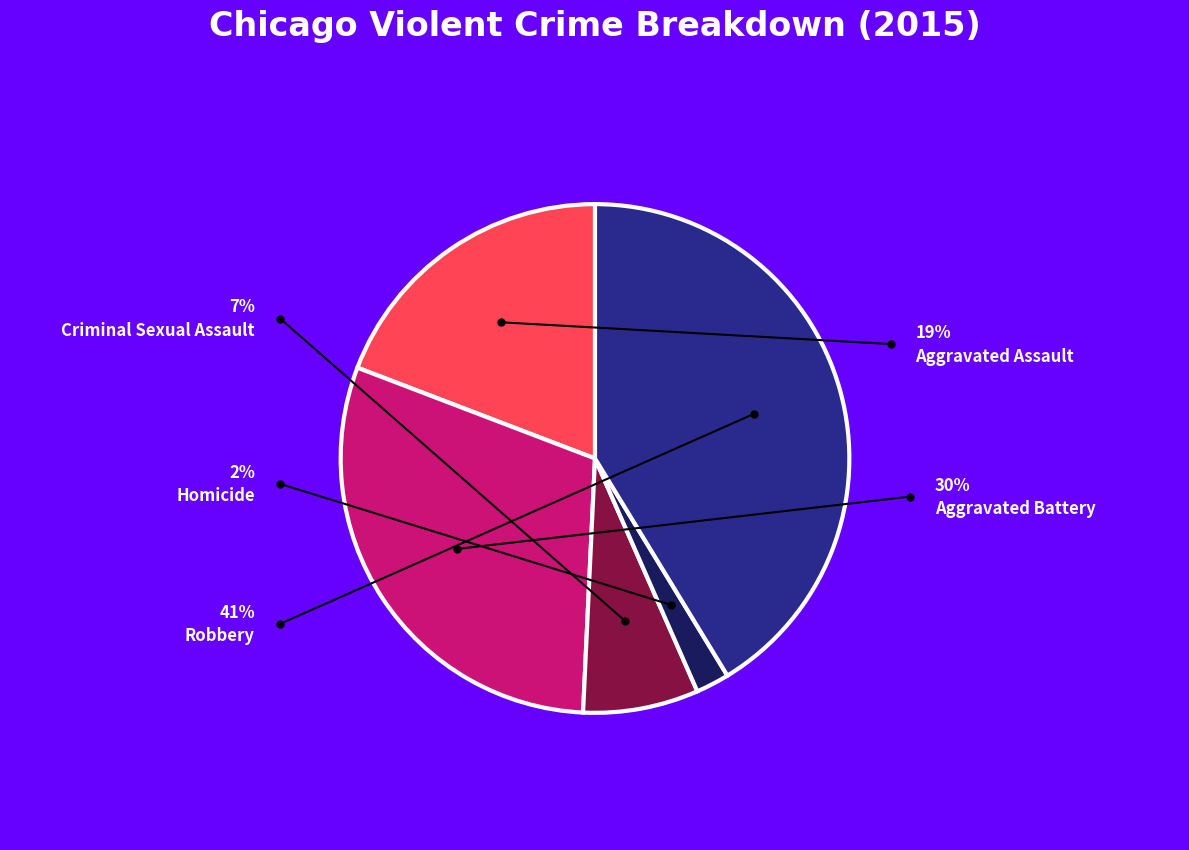

What is the largest slice in the pie chart?

Robbery